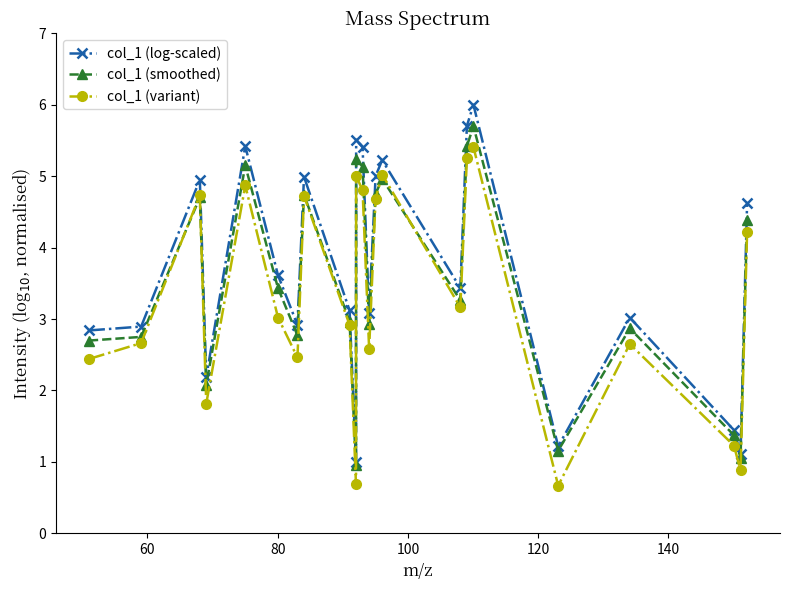

What are all the series names shown in the legend?

col_1 (log-scaled), col_1 (smoothed), col_1 (variant)